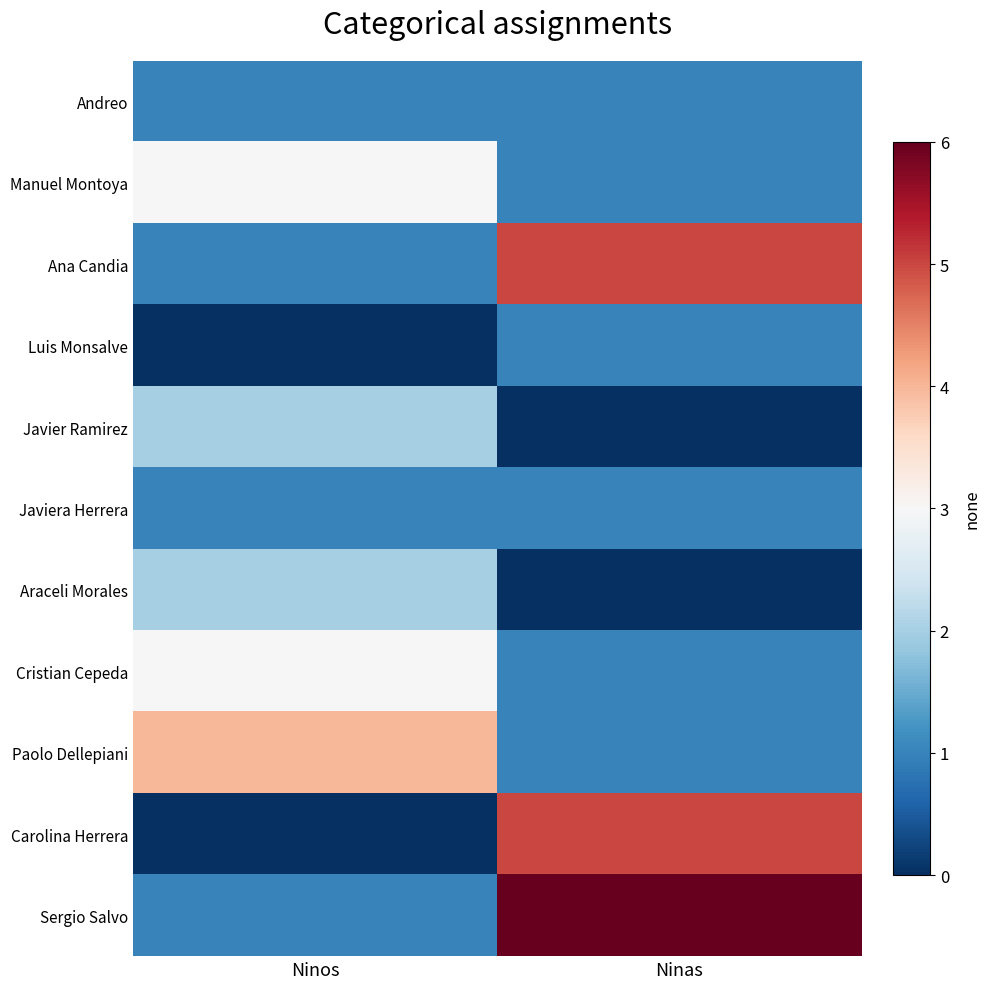

At which category does the chart reach its minimum across all series?

Ninos